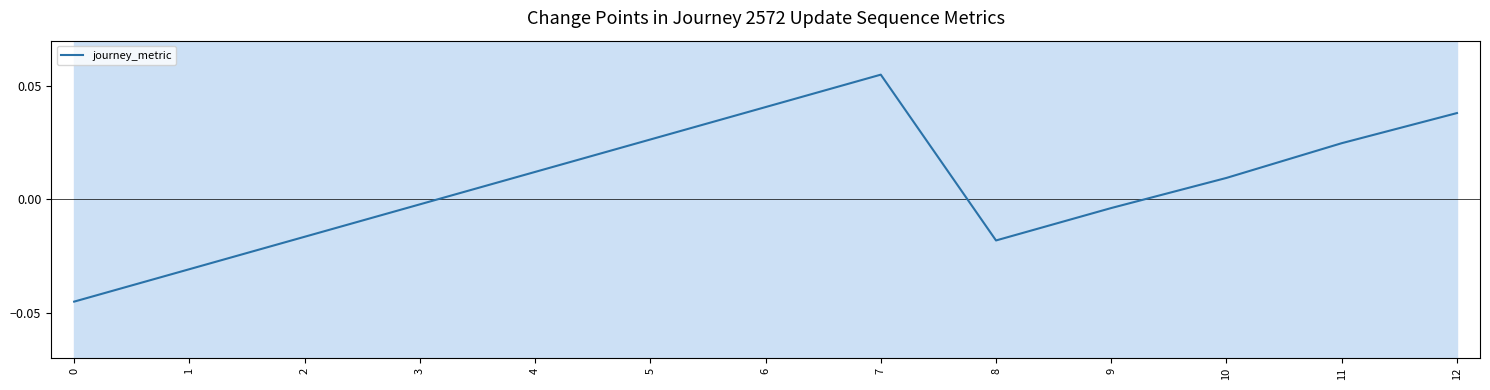

Which label corresponds to the largest value in the chart?

7